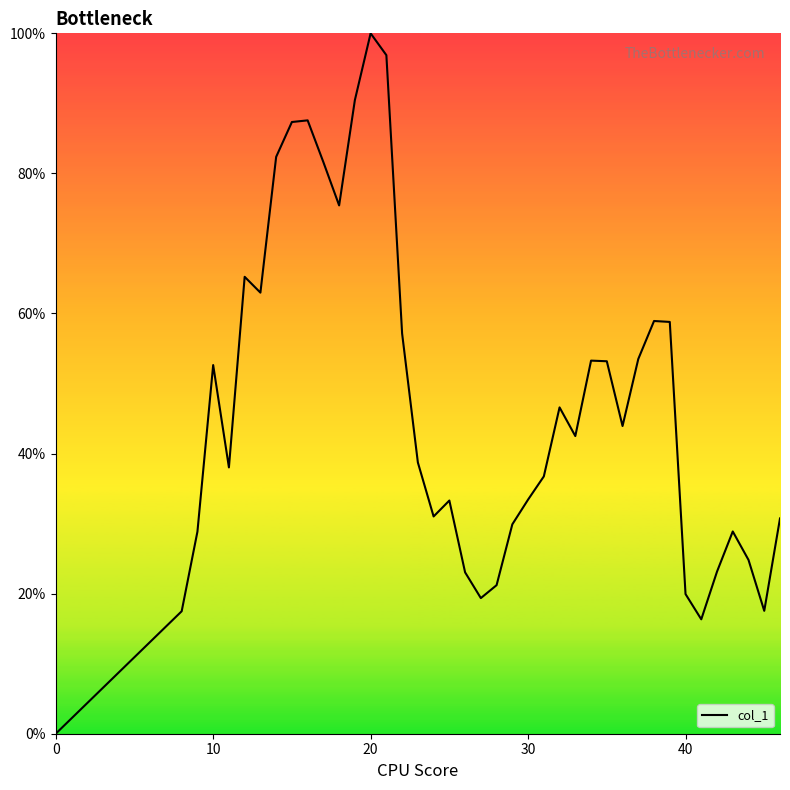

What is the difference between the second highest and minimum values?

96.9